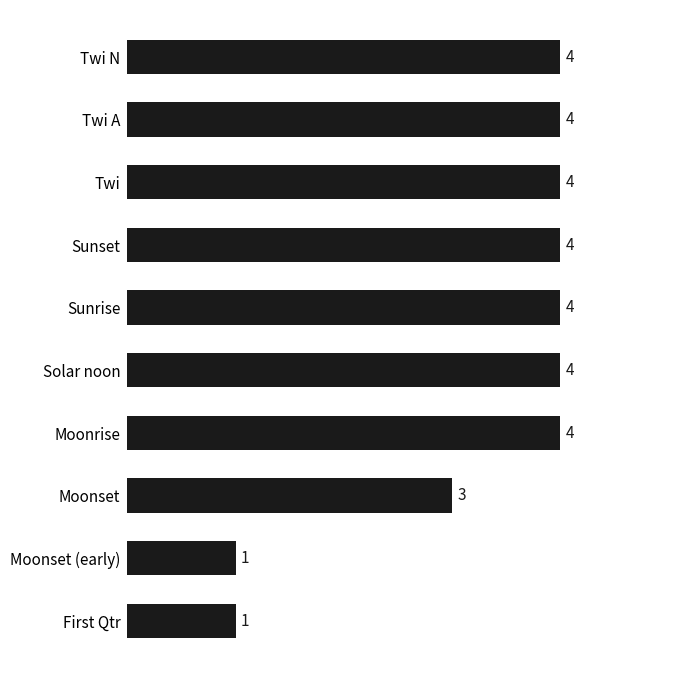

True or false: the data shows 2 at Twi.

False